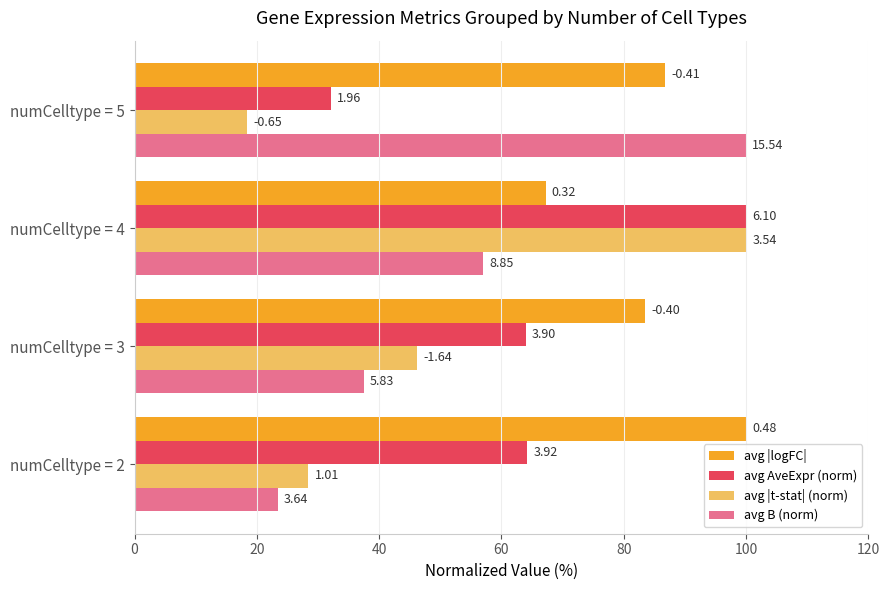

What are all the series names shown in the legend?

avg |logFC|, avg AveExpr (norm), avg |t-stat| (norm), avg B (norm)